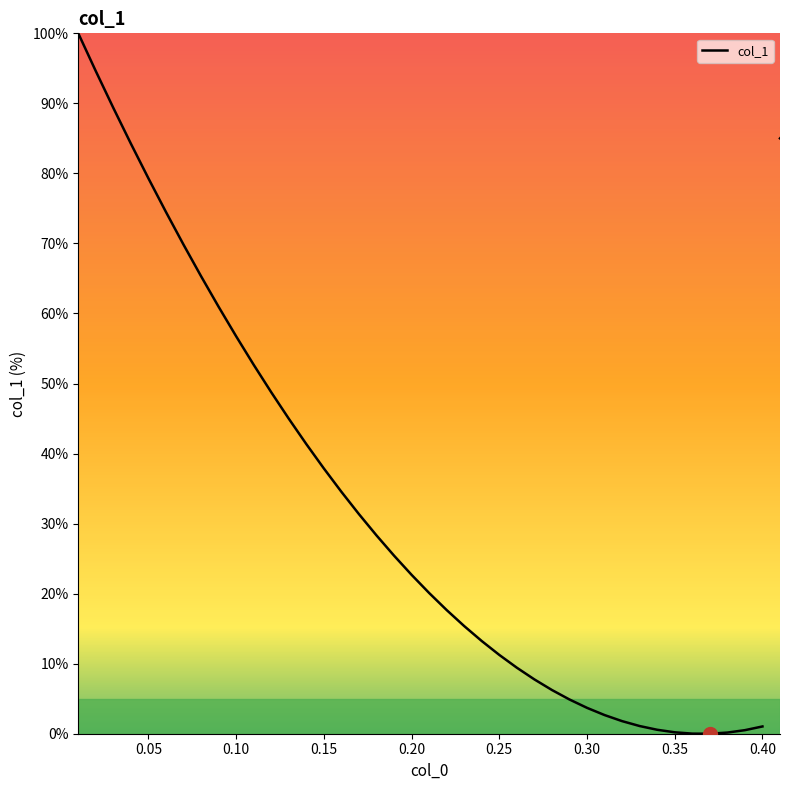

What is the sum of all values?

1260.4